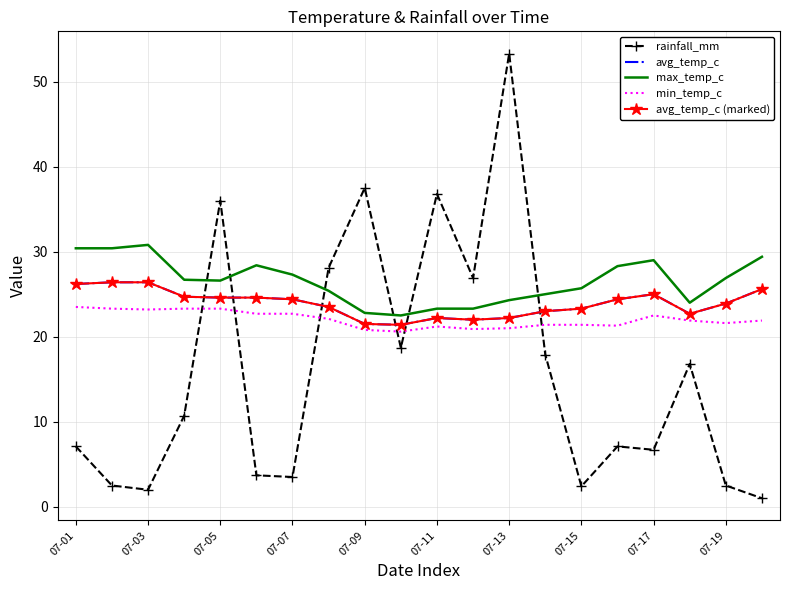

How many lines are shown in the chart?

5